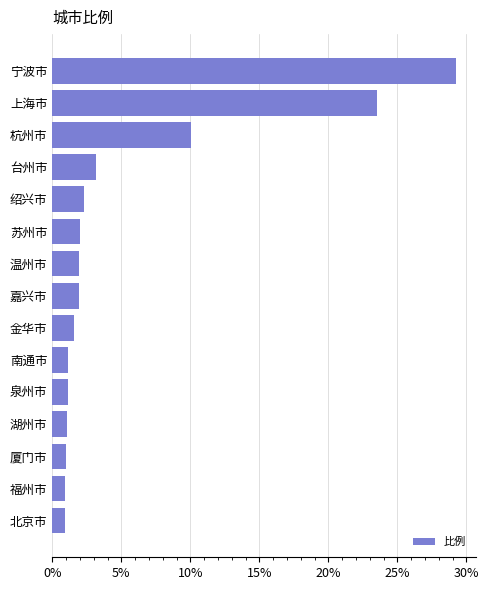

What is the smallest value displayed?

0.9